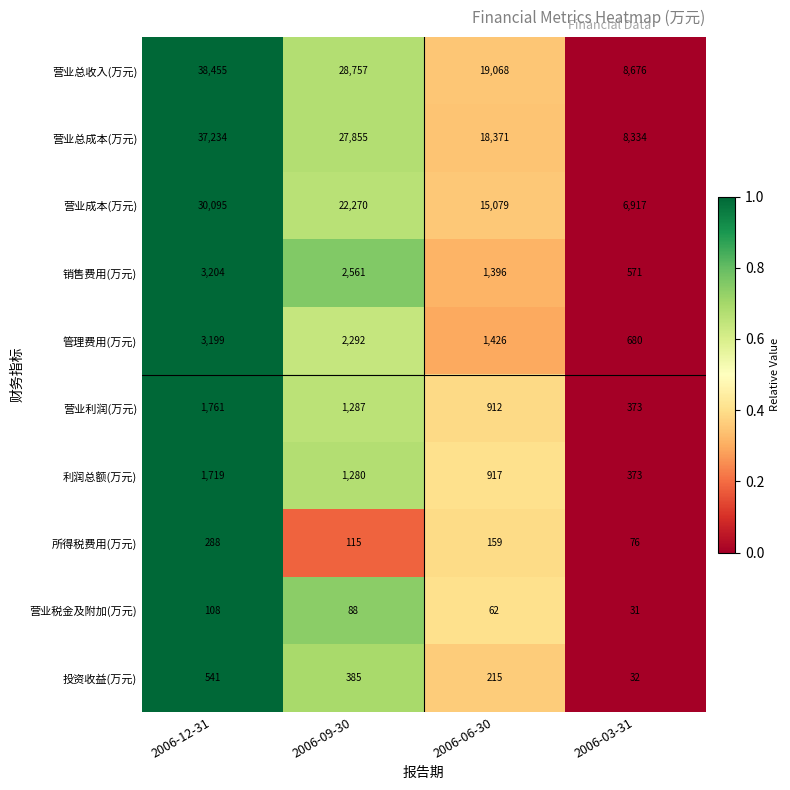

What is the difference between the 利润总额(万元) values at 2006-06-30 and 2006-09-30?

363